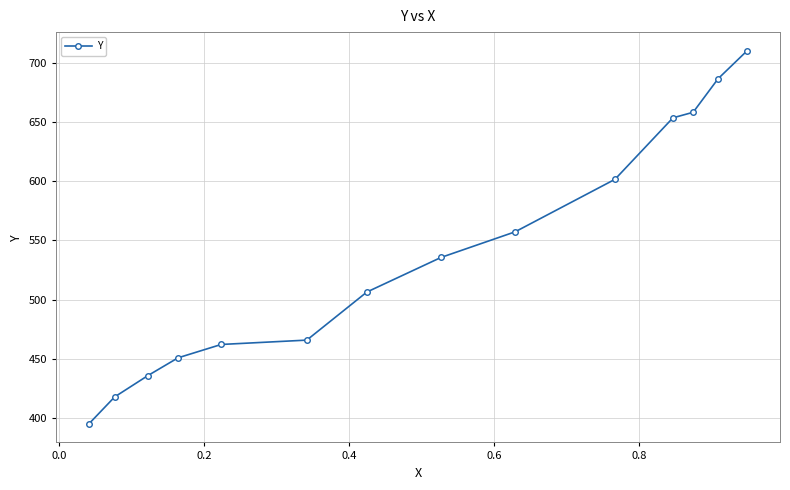

What is the average value?

538.4